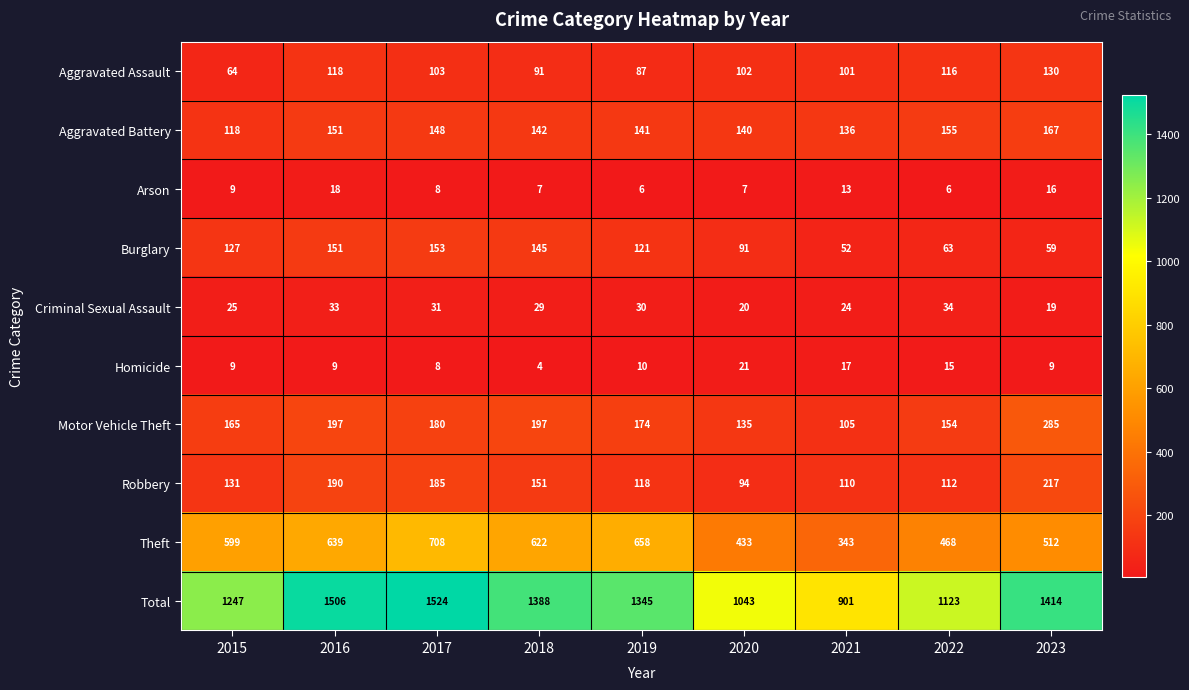

Which category has the highest value in the Aggravated Battery series?

2023